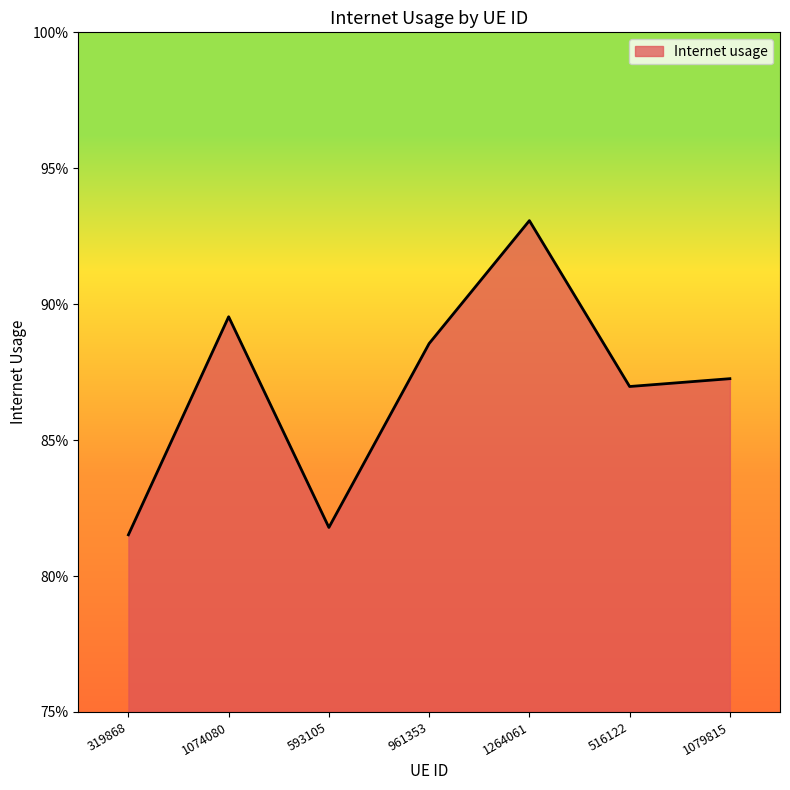

True or false: the data has more than 2 interior local peaks.

False